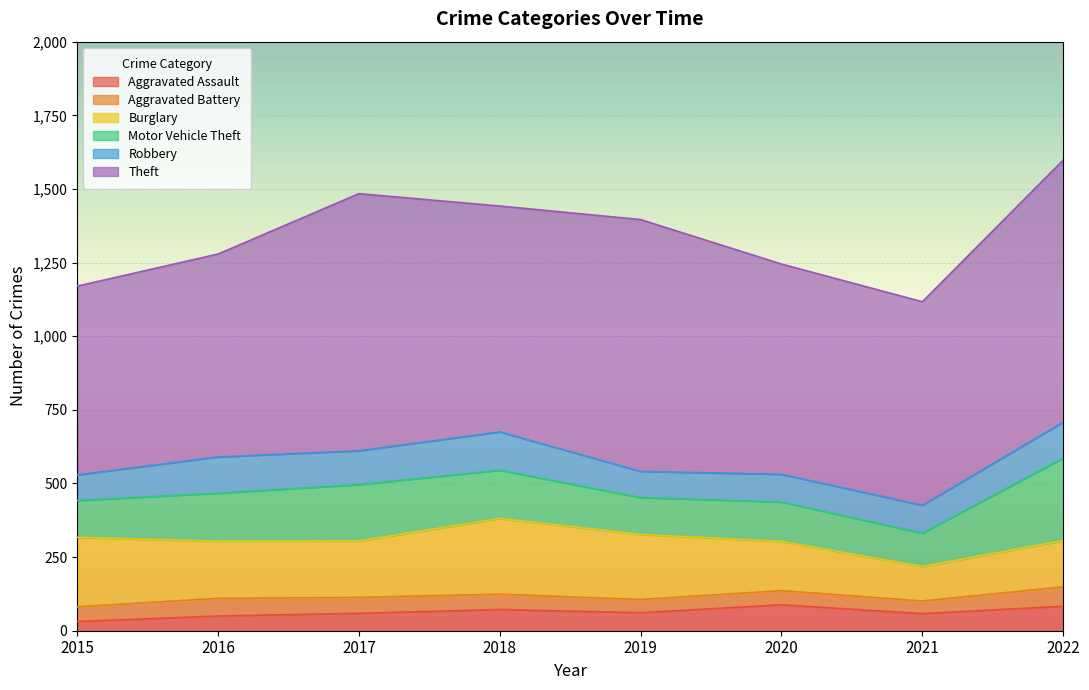

At which label does Aggravated Assault reach its minimum?

2015